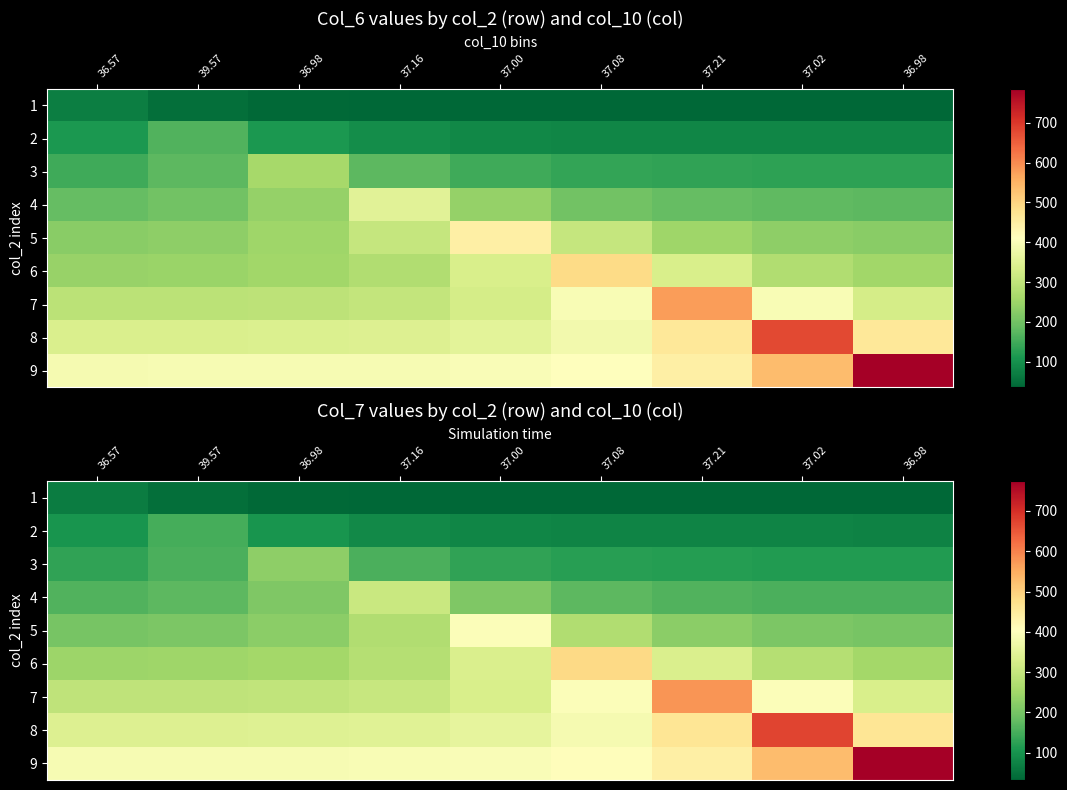

At which category is the sum across all series the highest?

37.02